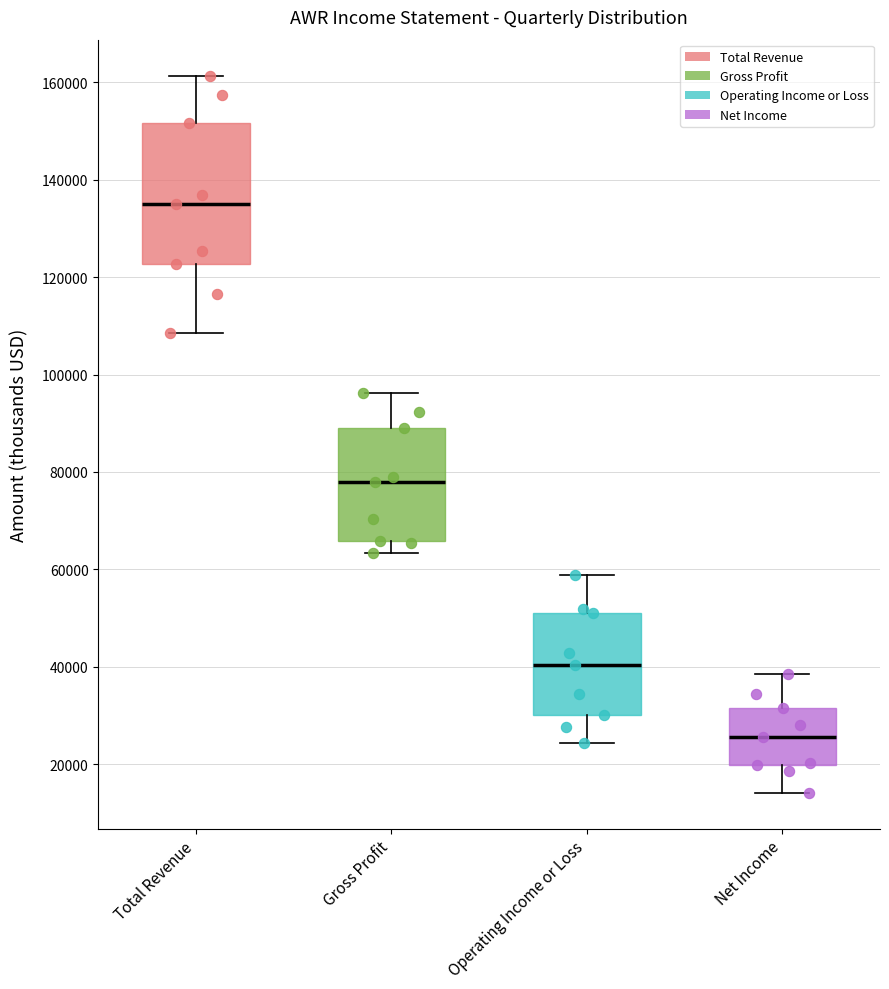

Reading left to right, transcribe this box plot: for each box, give where its median line is, the range the box spans, and where its two whiskers end, as read against the y-axis. The values are not printed on the chart, so give them approximately, as read against the axis.

Total Revenue: median 136000, box 122000 to 152000, whiskers 108000 to 162000
Gross Profit: median 78000, box 66000 to 90000, whiskers 64000 to 96000
Operating Income or Loss: median 40000, box 30000 to 52000, whiskers 24000 to 58000
Net Income: median 26000, box 20000 to 32000, whiskers 14000 to 38000